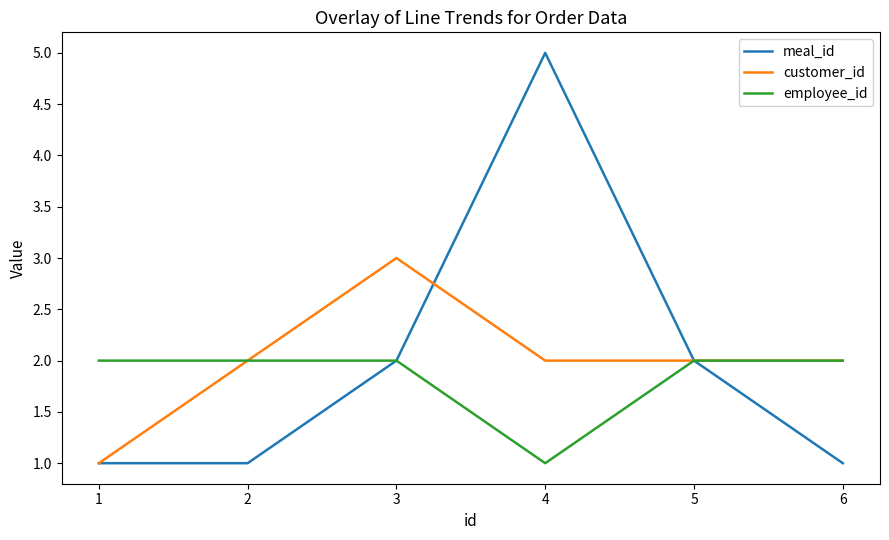

Is it true that meal_id equals 1 at 6?

True